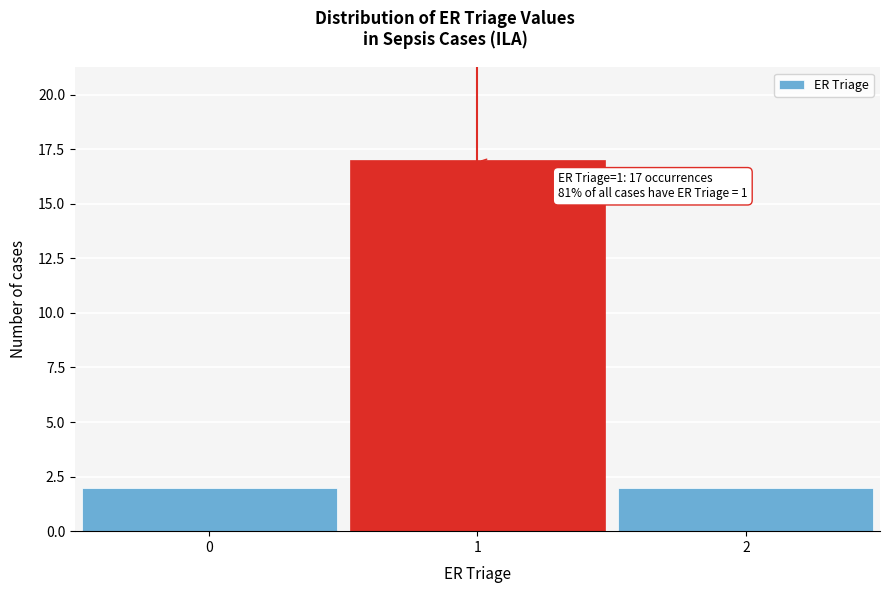

Which range on the x-axis has the tallest bar?

0.5 to 1.5